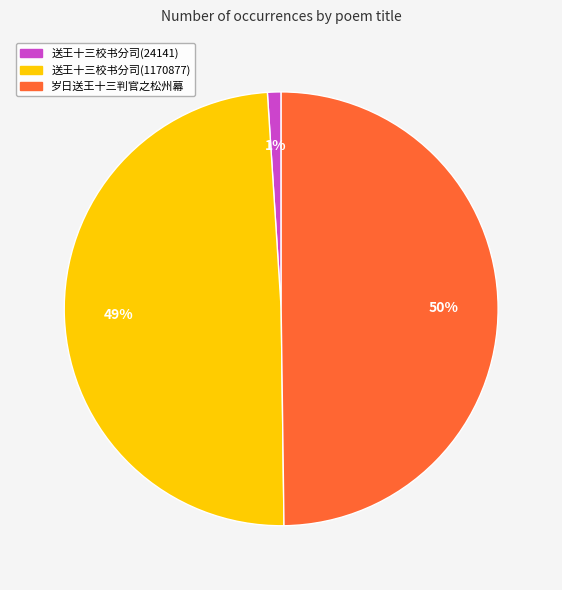

Which slice is the smallest?

送王十三校书分司(24141)